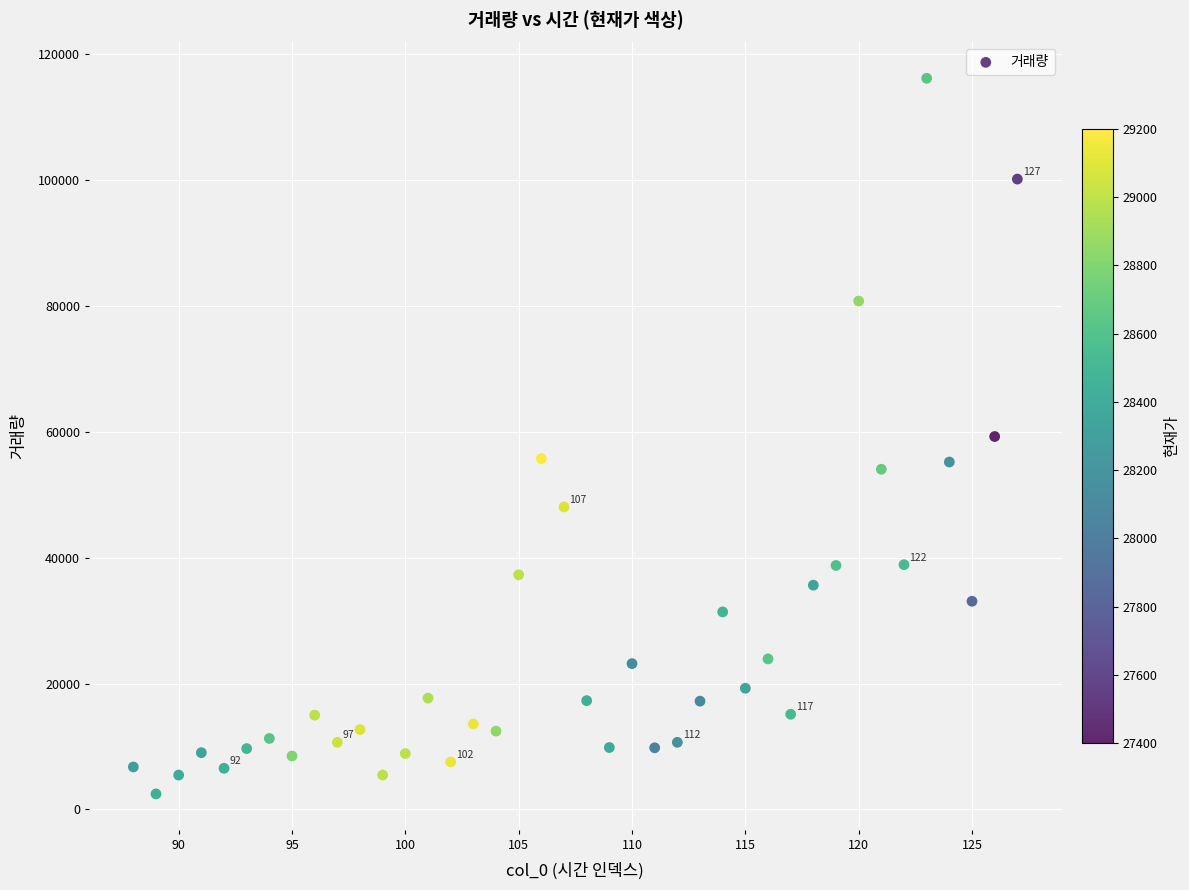

What is the range of X values (max minus min)?

39